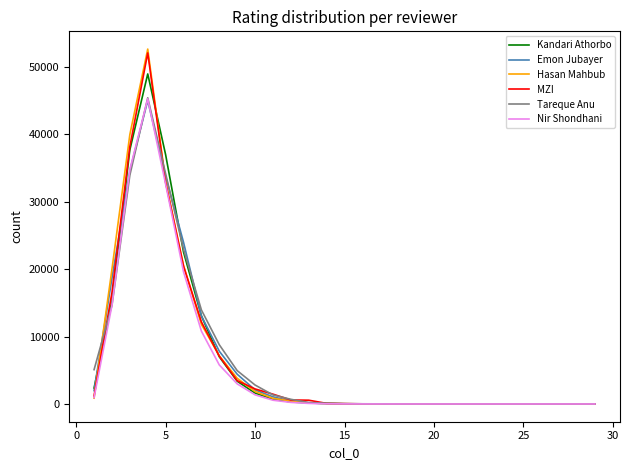

What is the highest value of the MZI series?

52078